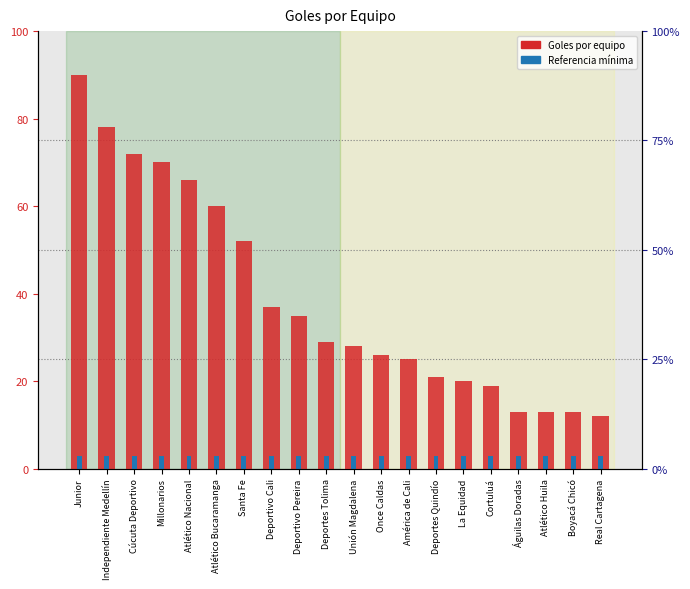

At which label does the data first exceed 29?

Junior